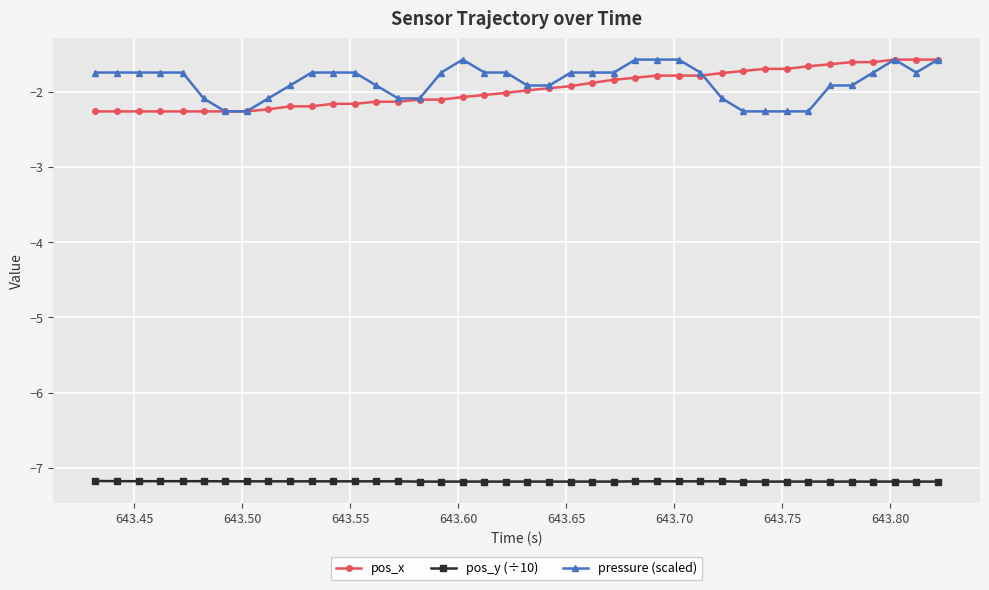

True or false: pressure (scaled) has more than 0 points higher than both neighbors.

True